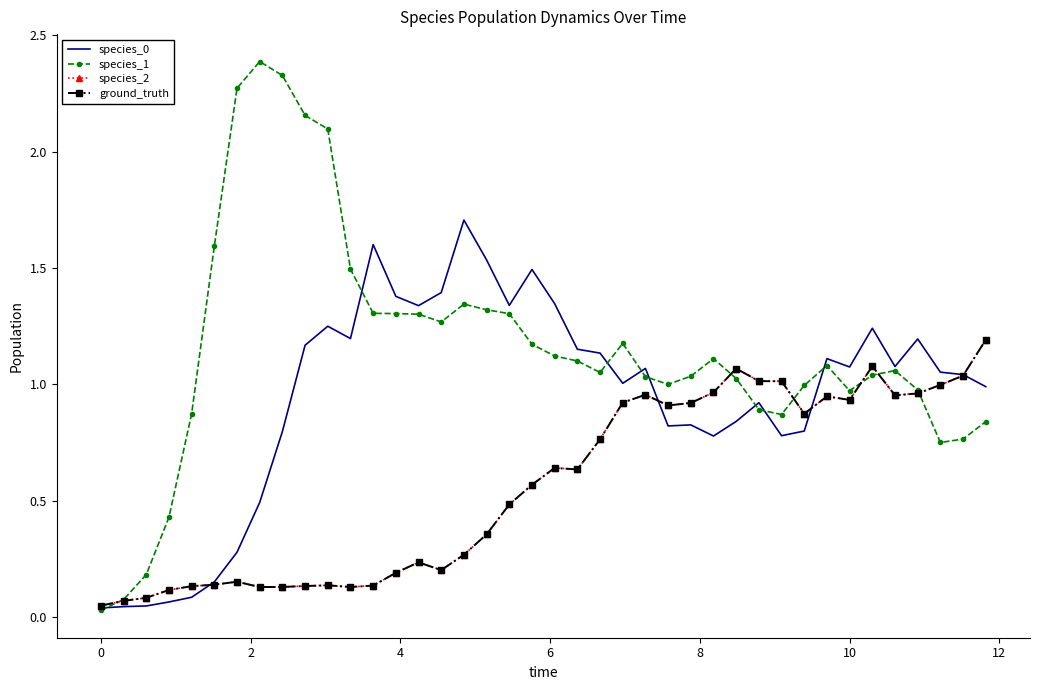

How many lines are shown in the chart?

4